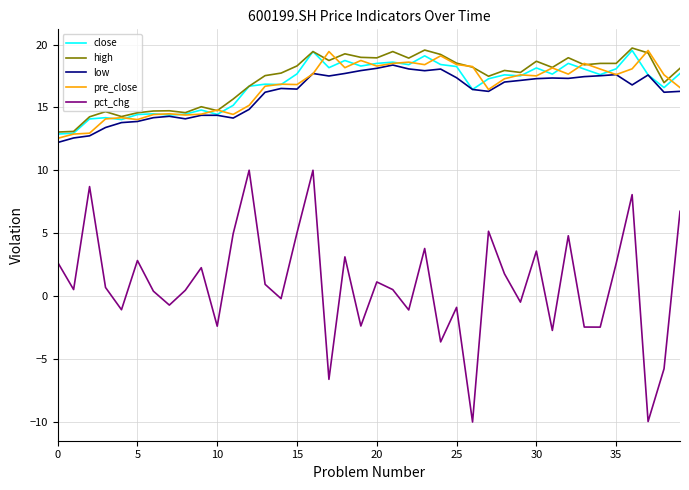

Which series has the widest spread of values?

pct_chg